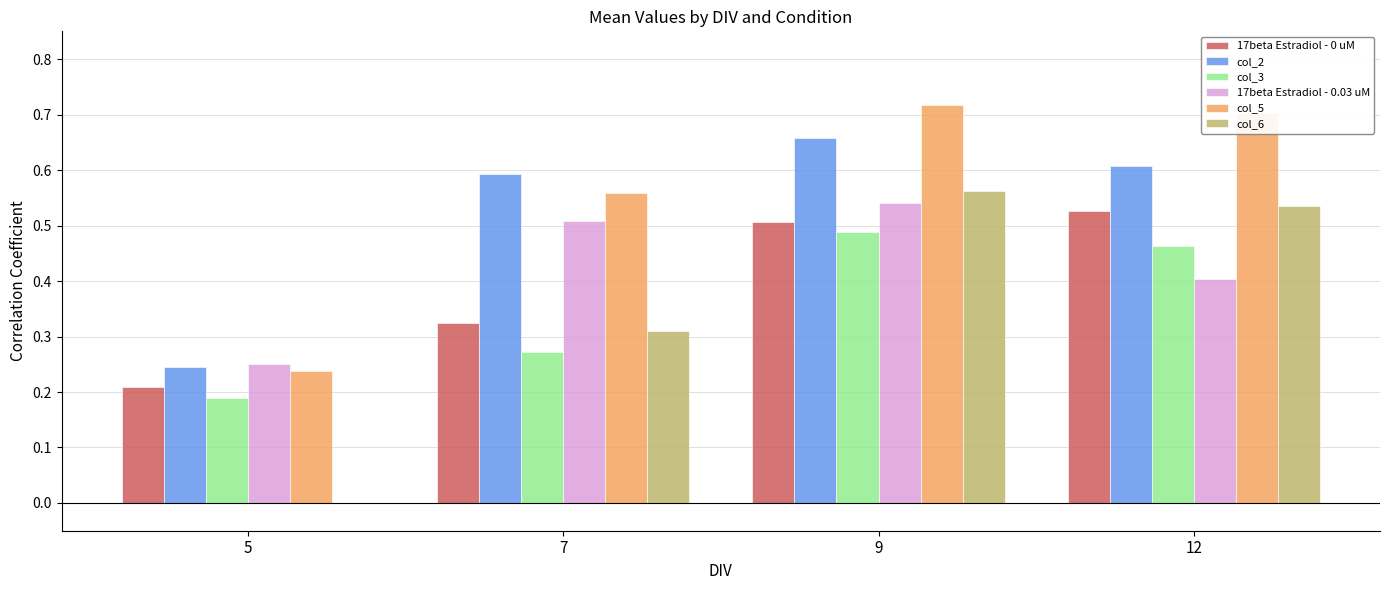

Which series changed the most between 5 and 12?

col_6